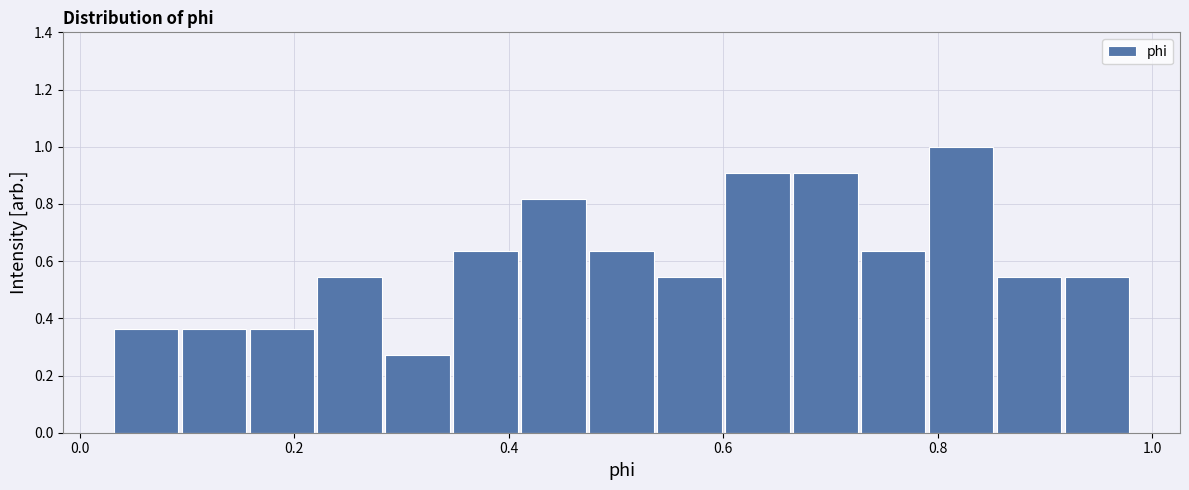

Read against the x-axis, roughly where is the centre of the tallest bar?

0.82